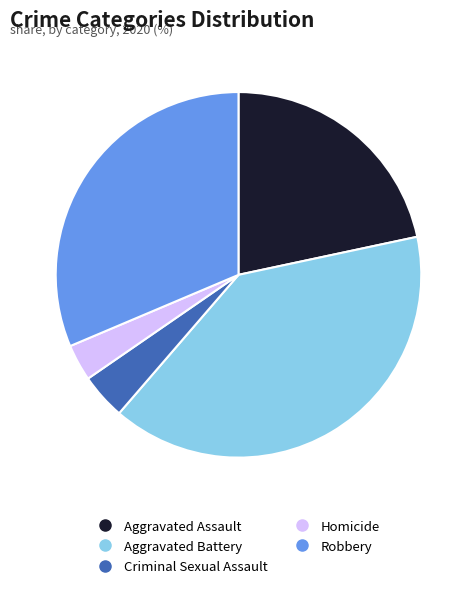

Approximately how many times larger is the value at Aggravated Assault compared to Aggravated Battery?

0.5